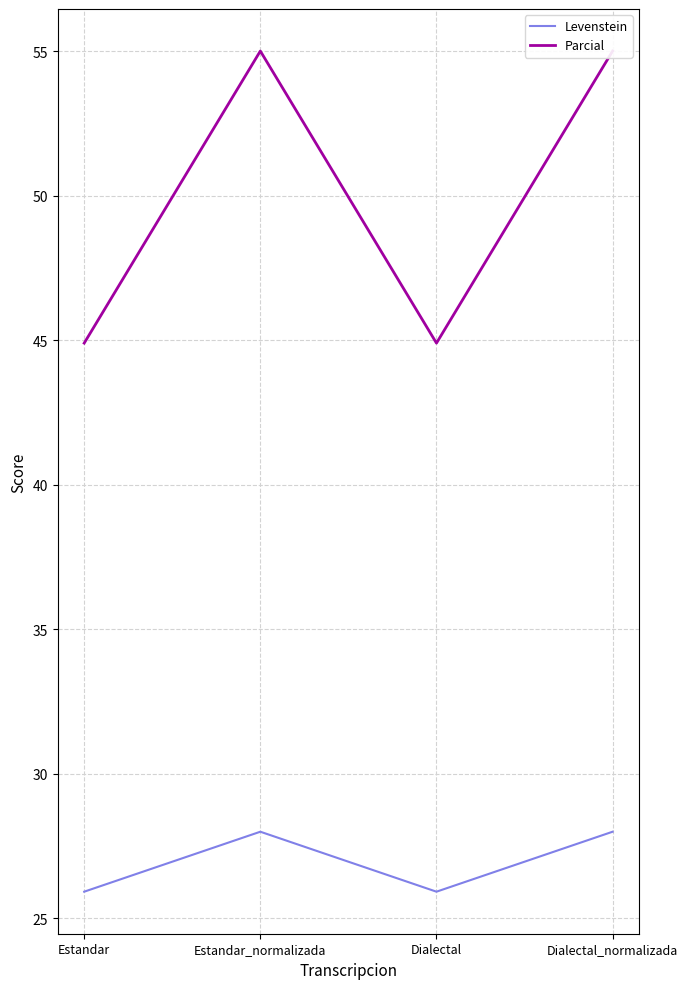

What is the difference between the maximum and minimum values in the Parcial series?

10.1